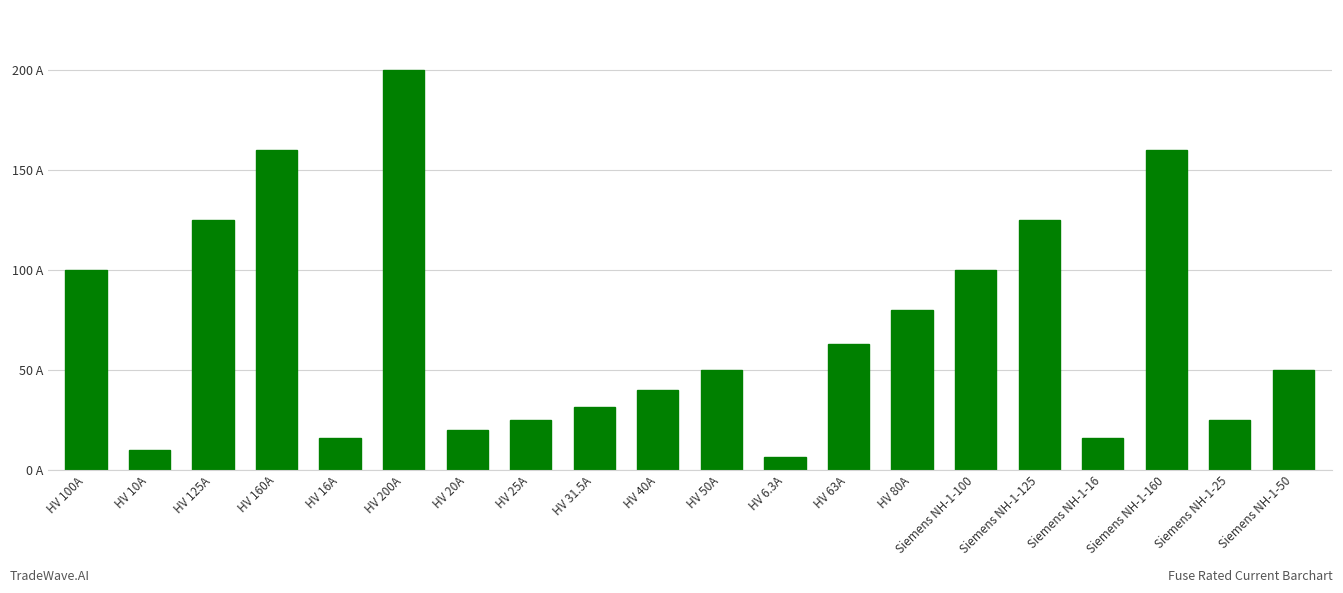

True or false: the data shows 63.0 at HV 63A.

True